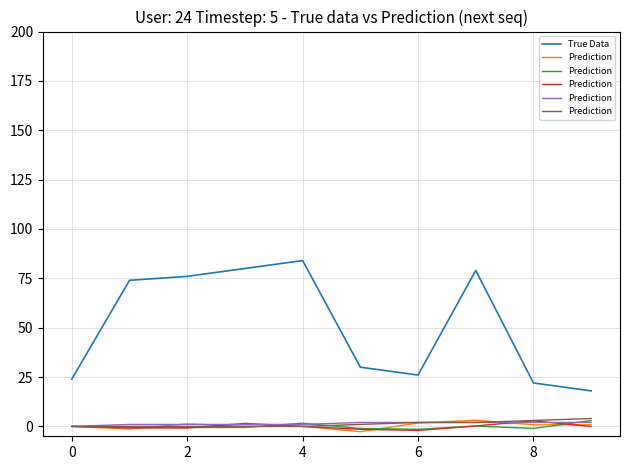

Where is the first local minimum for True Data?

6